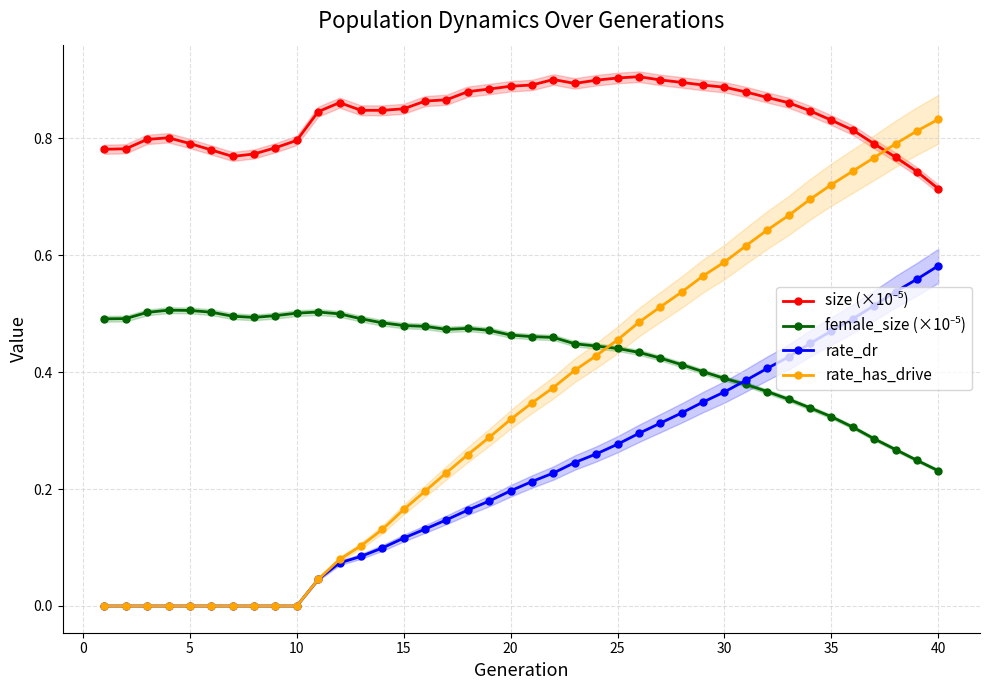

True or false: rate_has_drive and rate_dr intersect in this chart.

False